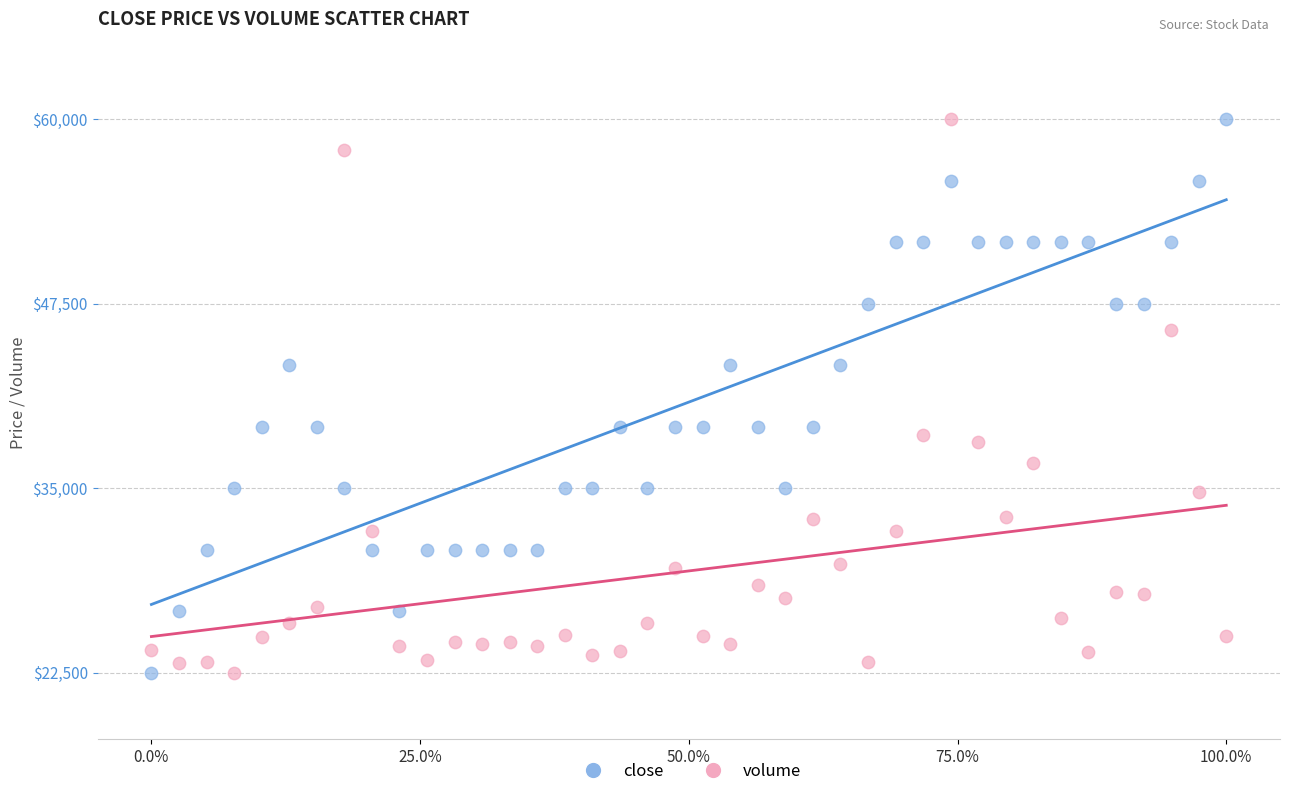

Across all data points, what is the range of Y values (max minus min)?

37500.0